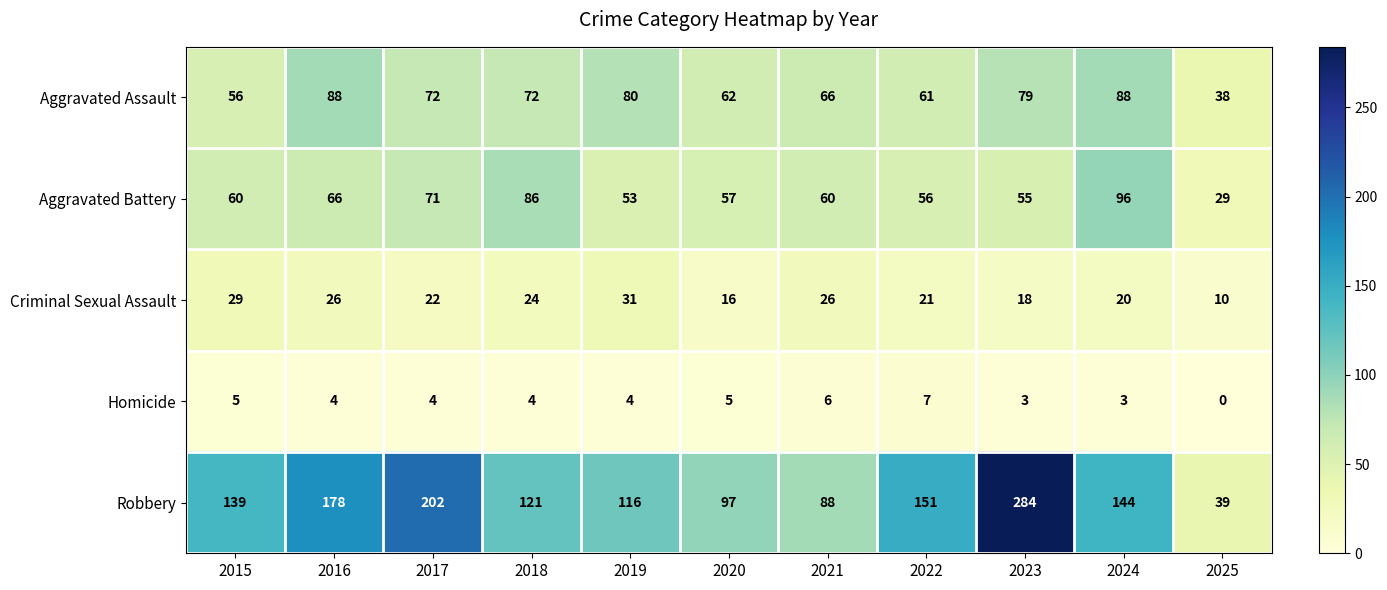

Rank the series by their maximum value, from highest to lowest.

Robbery, Aggravated Battery, Aggravated Assault, Criminal Sexual Assault, Homicide